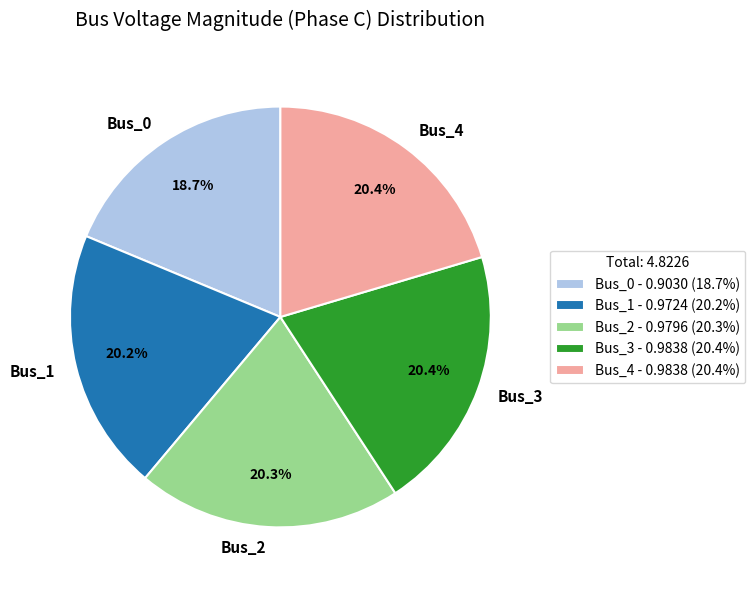

Count the number of slices in the pie.

5